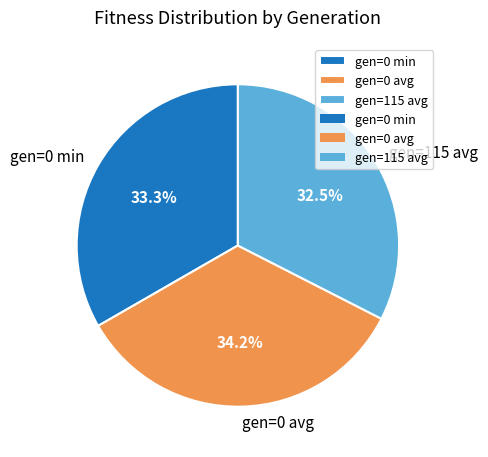

What is the total percentage of gen=115 avg and gen=0 avg?

66.7%